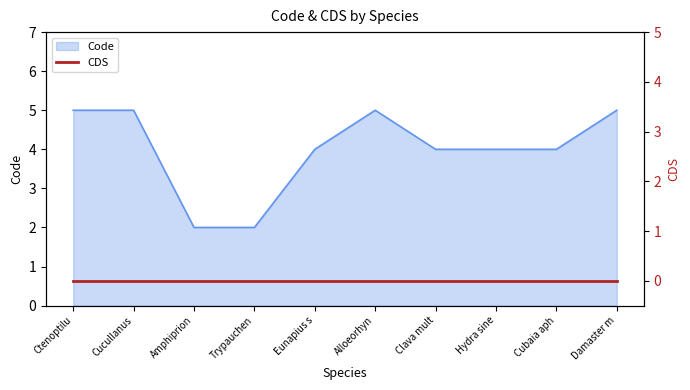

Does the chart have visible grid lines?

No